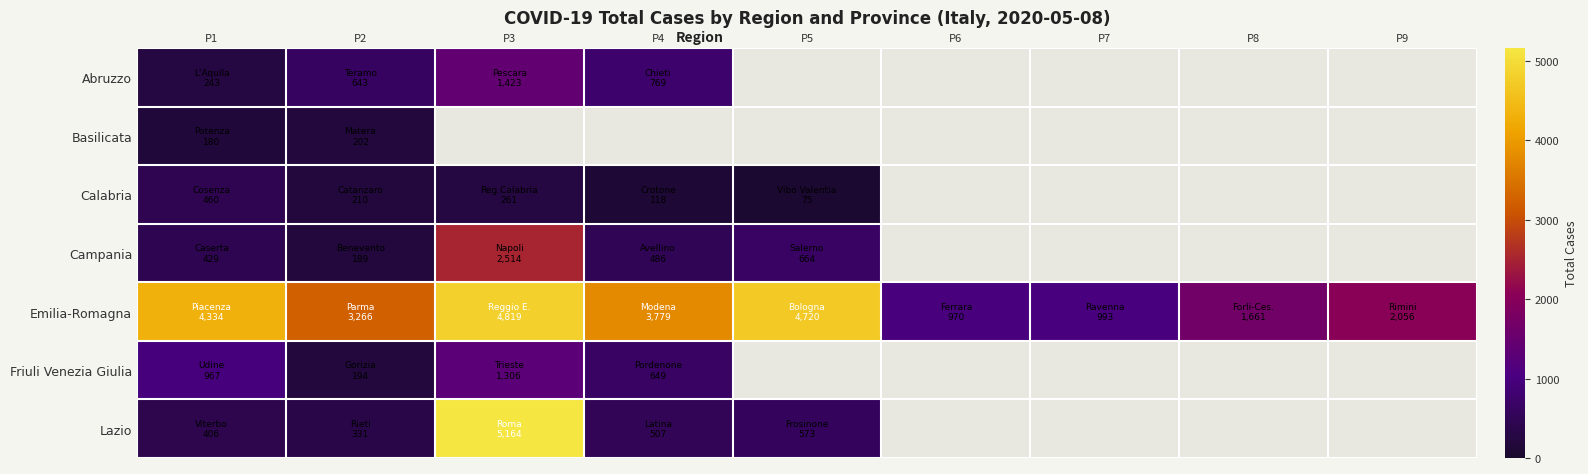

Rank the series at P2 from highest to lowest value.

Emilia-Romagna, Abruzzo, Lazio, Calabria, Basilicata, Friuli Venezia Giulia, Campania